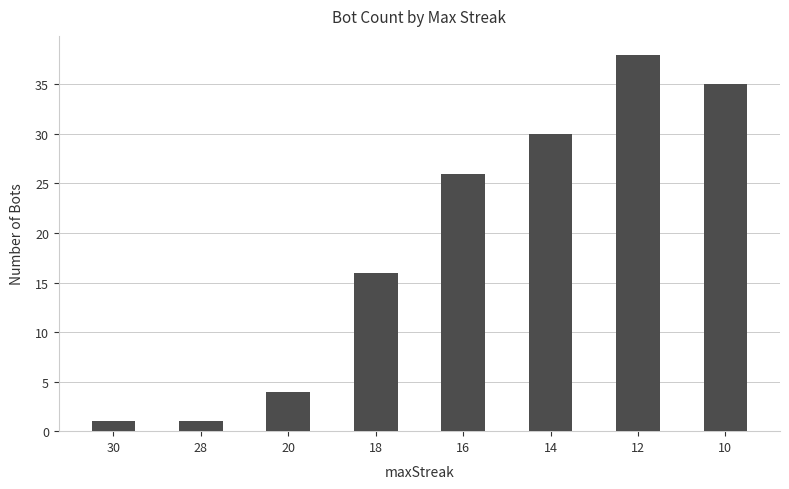

At which category does the chart reach its peak across all series?

12